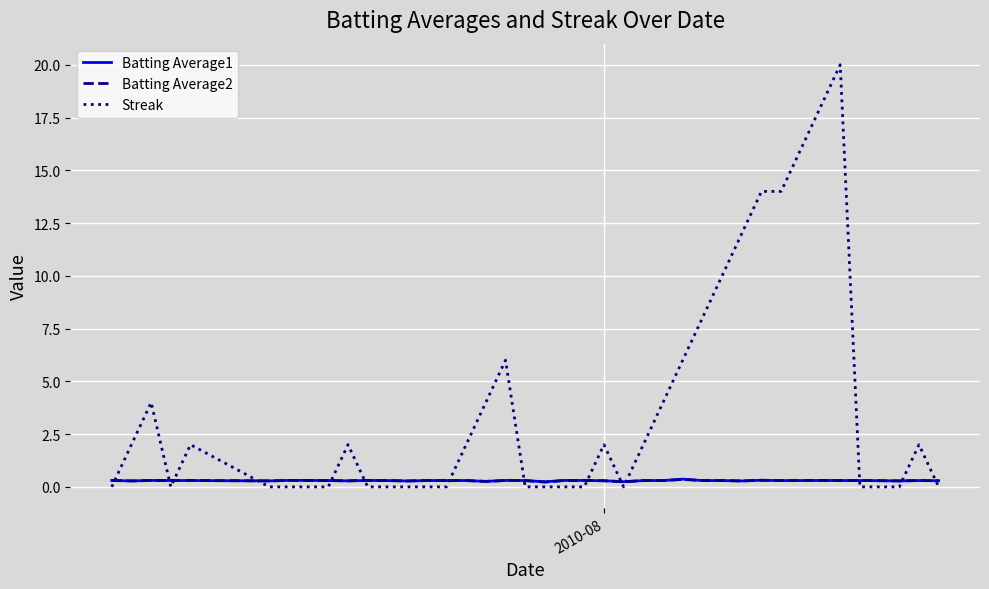

What is the maximum value shown in the chart?

20.0